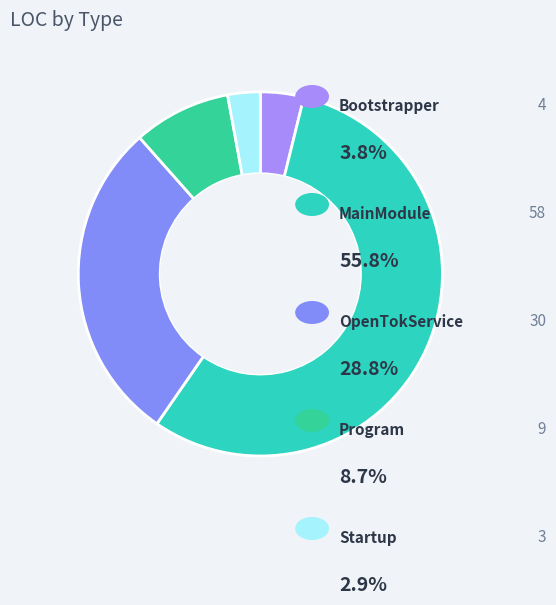

Which category accounts for the majority?

MainModule